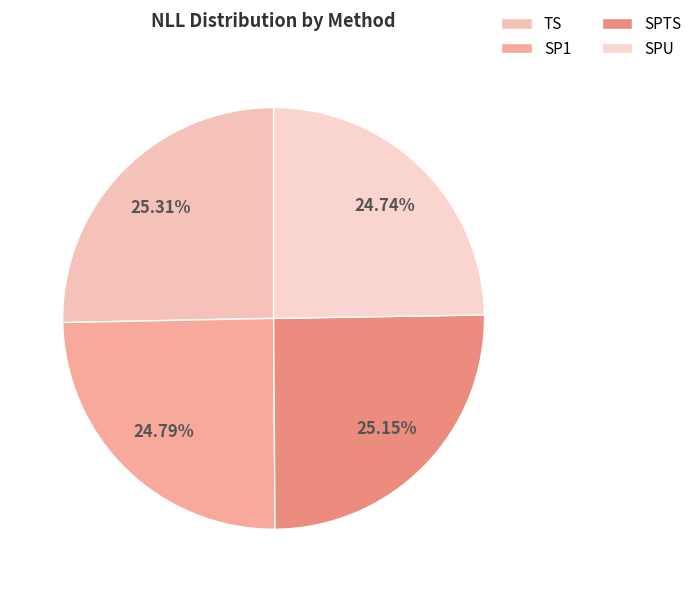

What percentage is NOT represented by SP1?

75.2%